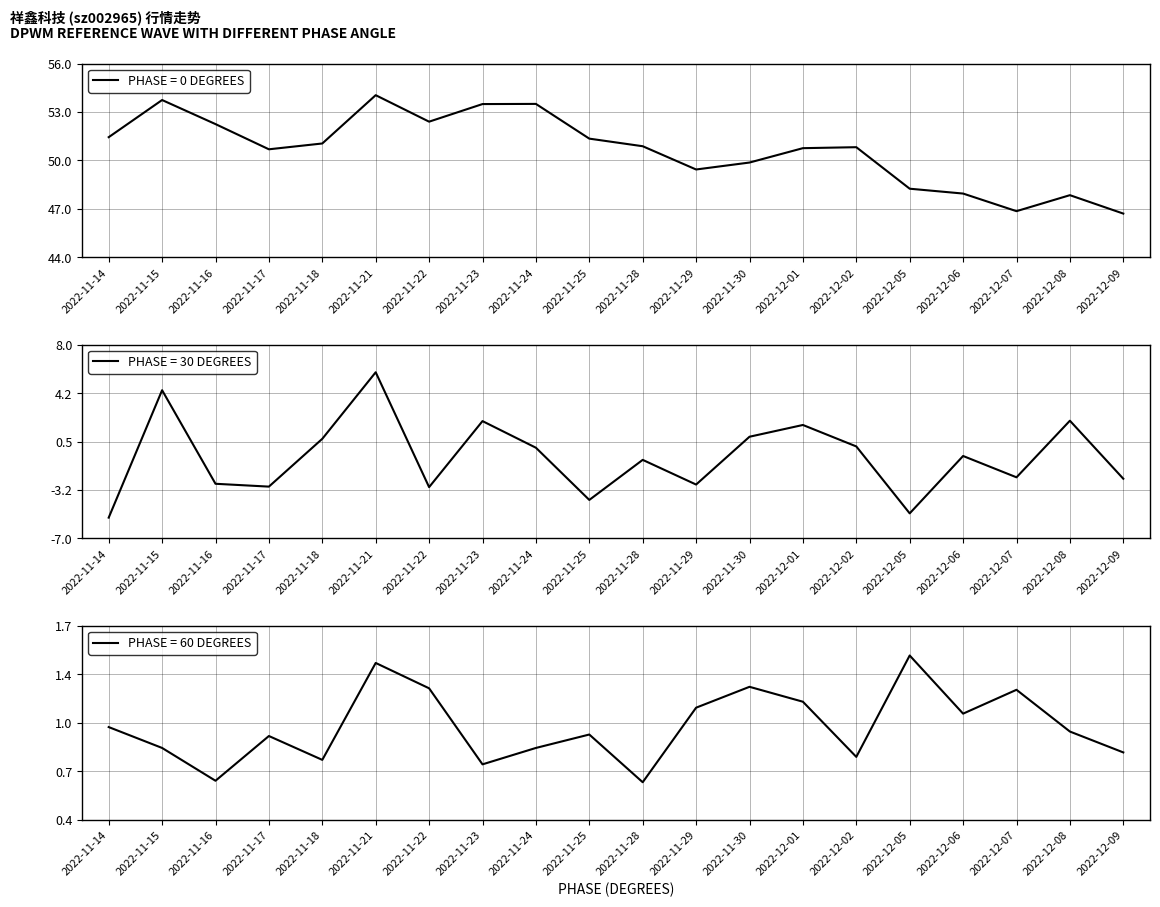

Count the number of categories in the chart.

20